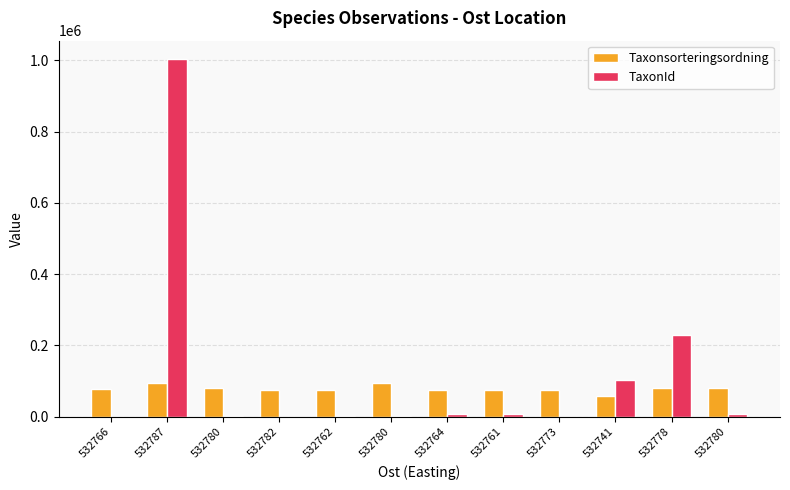

Are the bars horizontal?

No